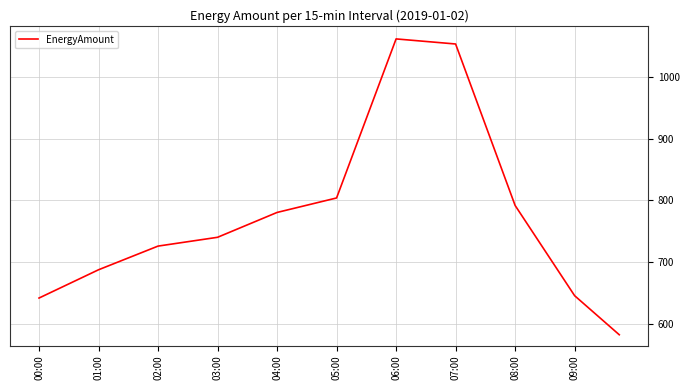

What is the smallest value displayed?

582.0